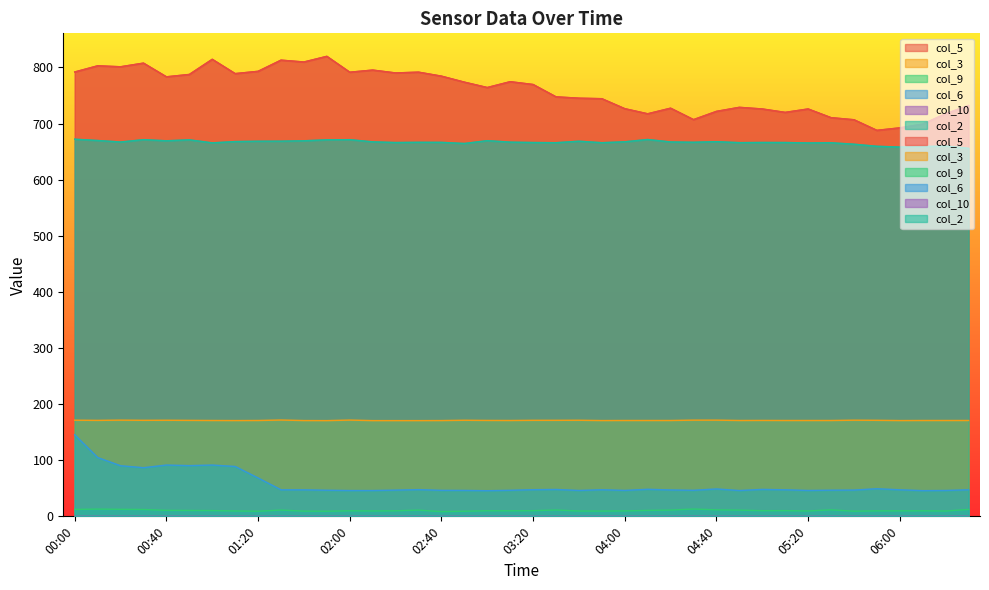

True or false: col_9 and col_6 cross at least once.

False